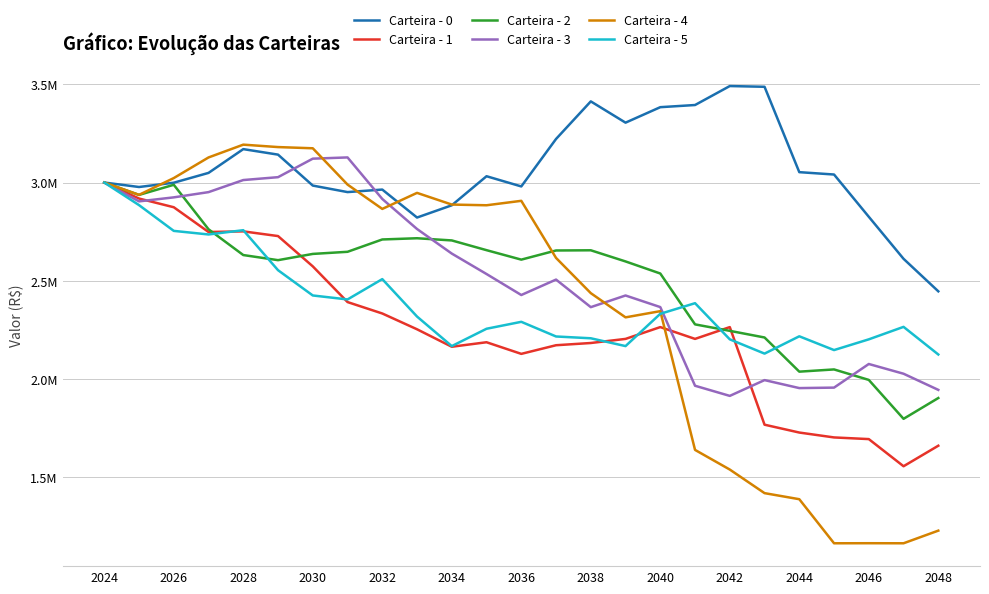

What are all the series names shown in the legend?

Carteira - 0, Carteira - 1, Carteira - 2, Carteira - 3, Carteira - 4, Carteira - 5